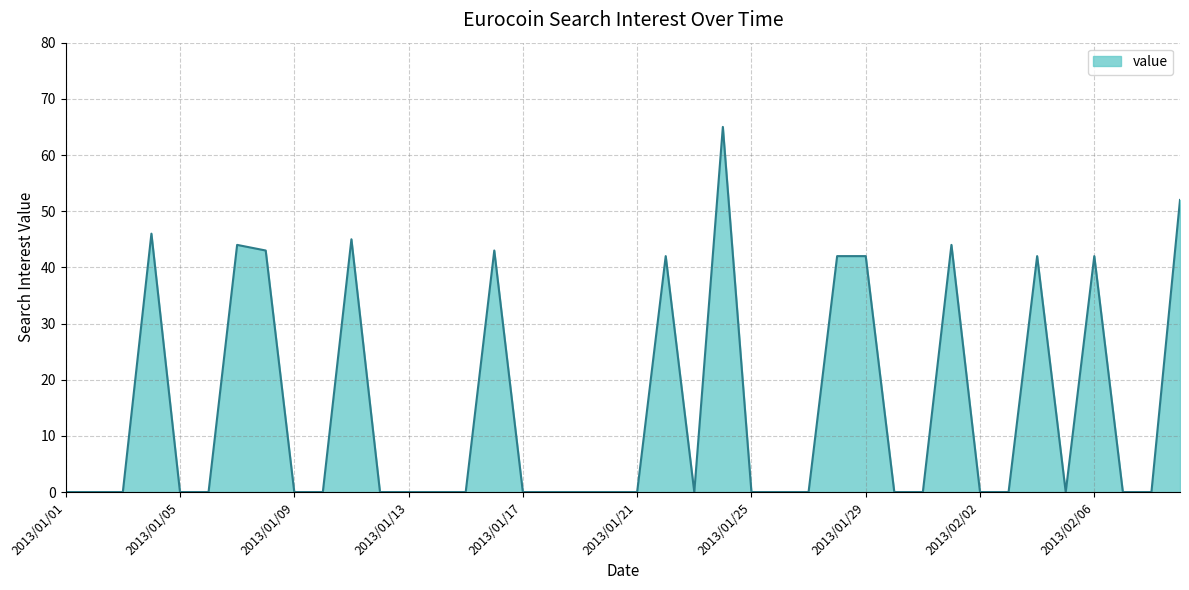

What is the difference between the maximum and minimum values?

65